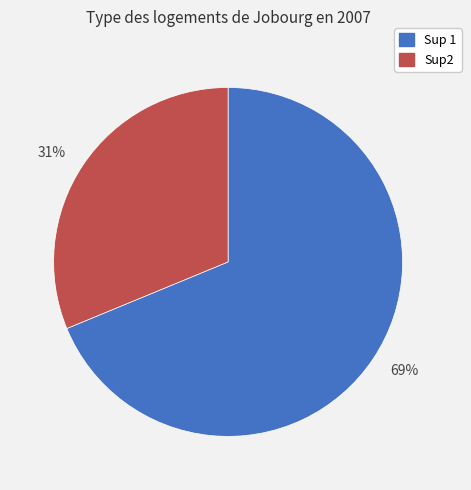

The 69% slice represents 81% of the pie. True or false?

False